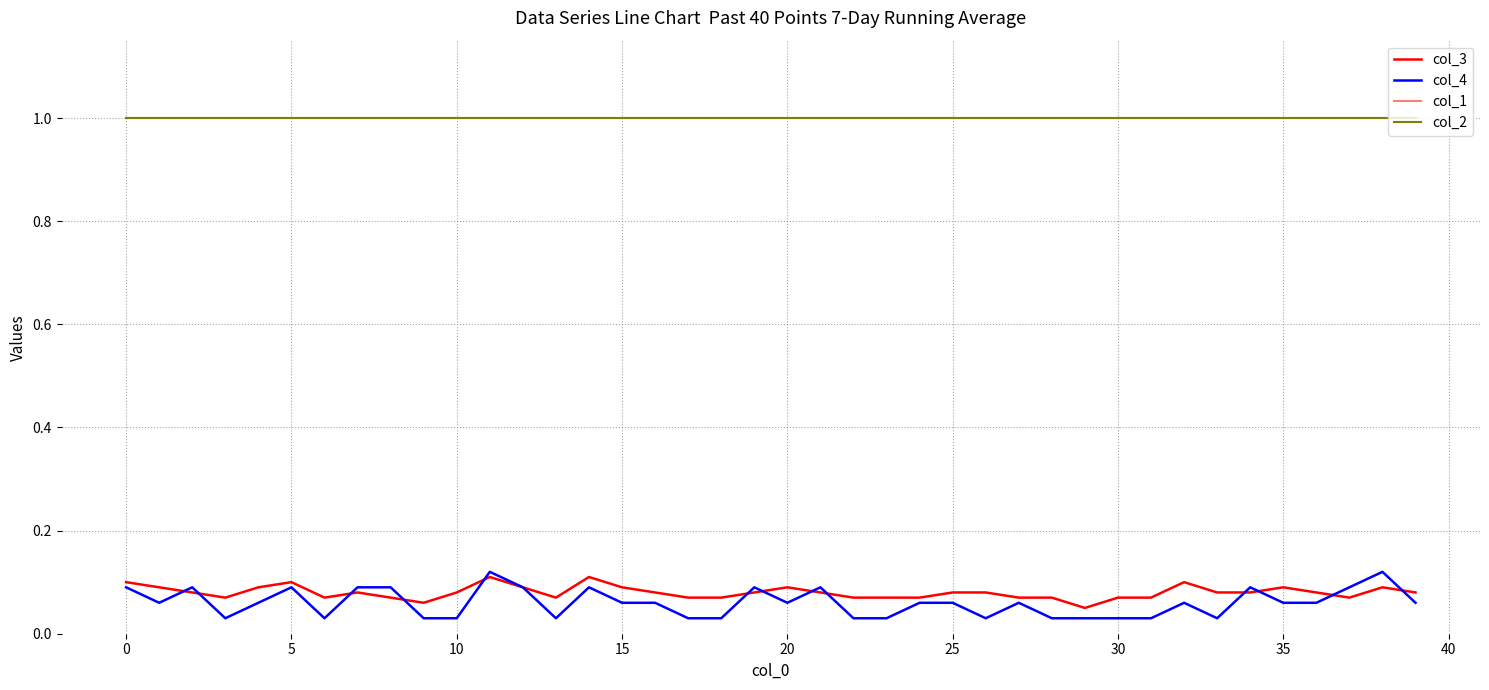

Does the chart display data point markers on the line(s)?

No